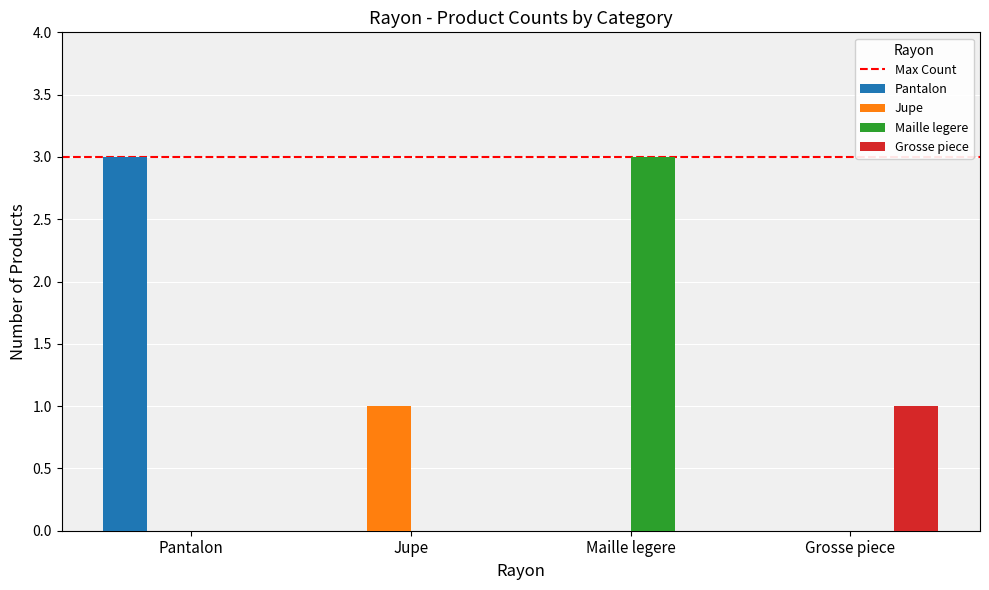

Is it true that Pantalon equals 1 at Grosse piece?

False